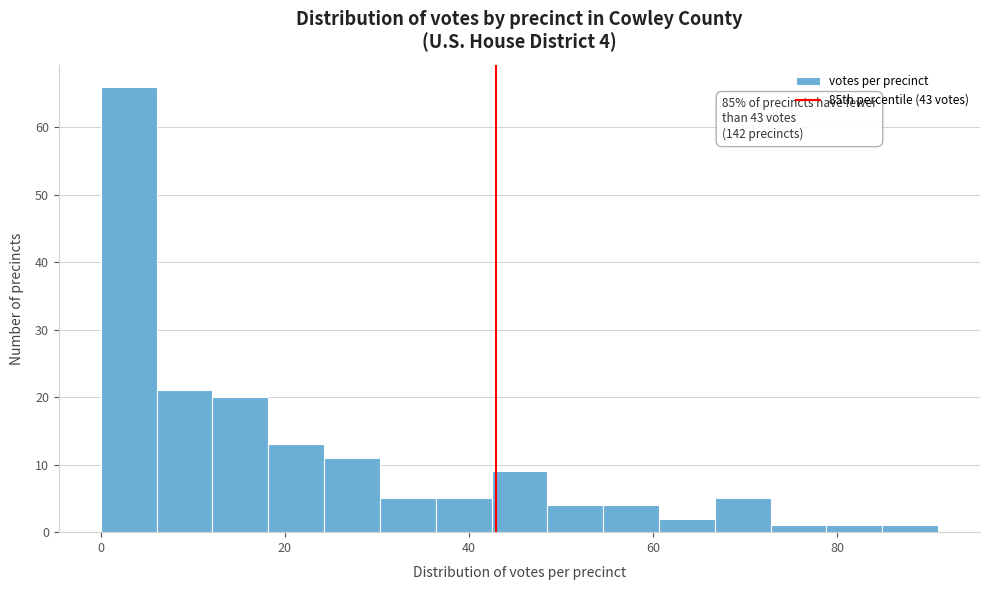

Around what value on the x-axis is the tallest bar? Give the approximate position of its centre, as read against the axis.

4